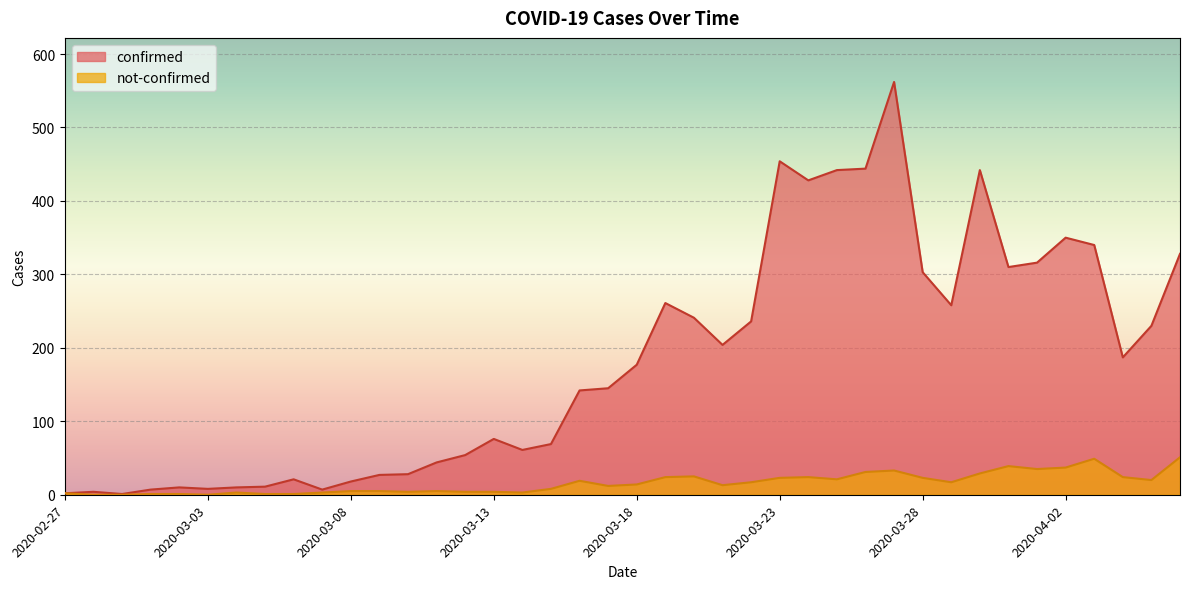

Where does the not-confirmed series first go above 14?

2020-03-16